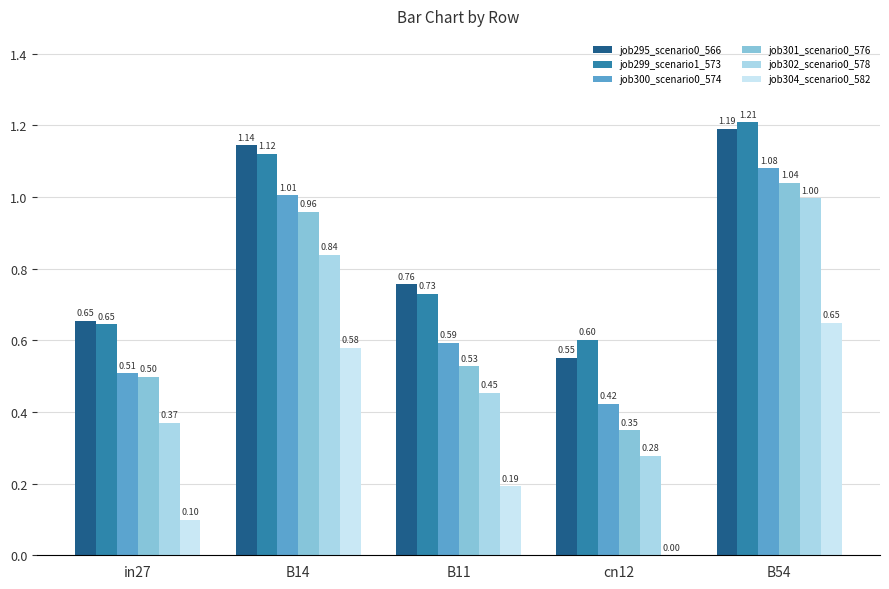

At which category is the sum across all series the highest?

B54